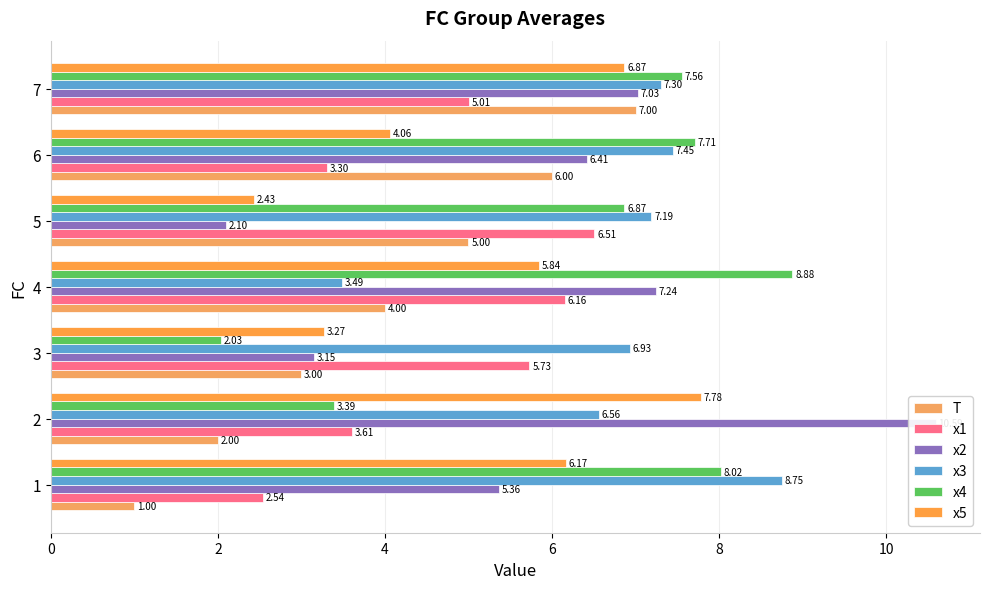

What is the value of the x1 bar at the 5th from the left?

6.5